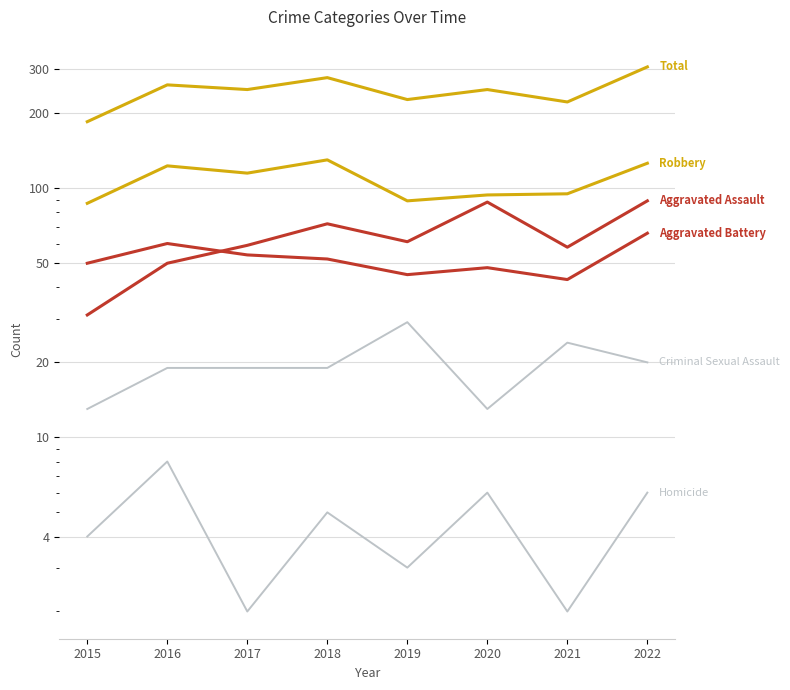

How many lines are shown in the chart?

6